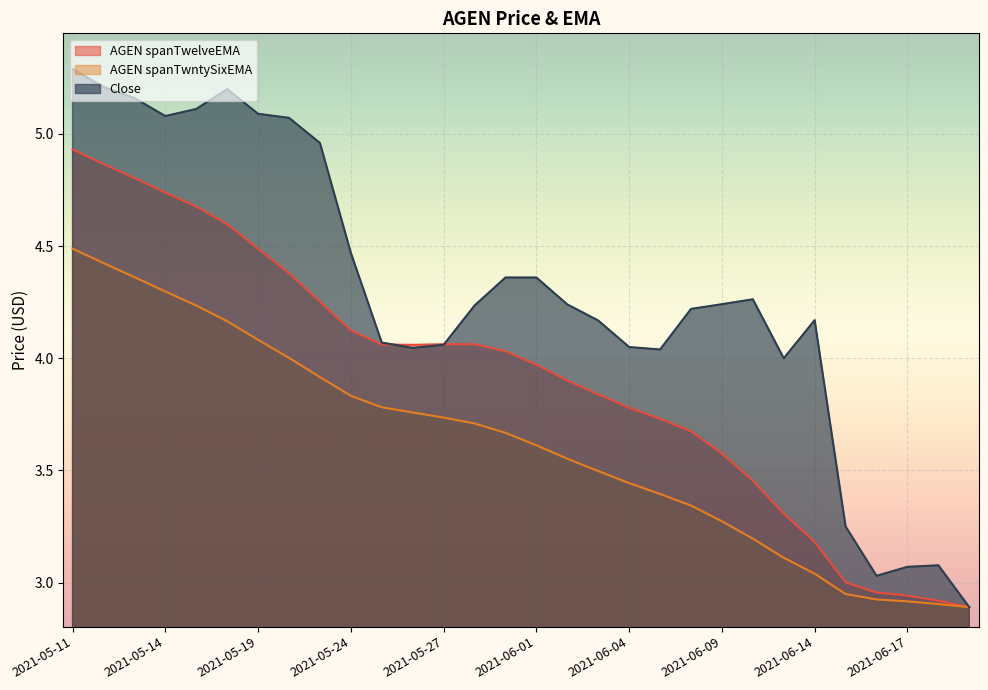

What is the difference between the second highest and minimum values in the AGEN spanTwelveEMA series?

2.0